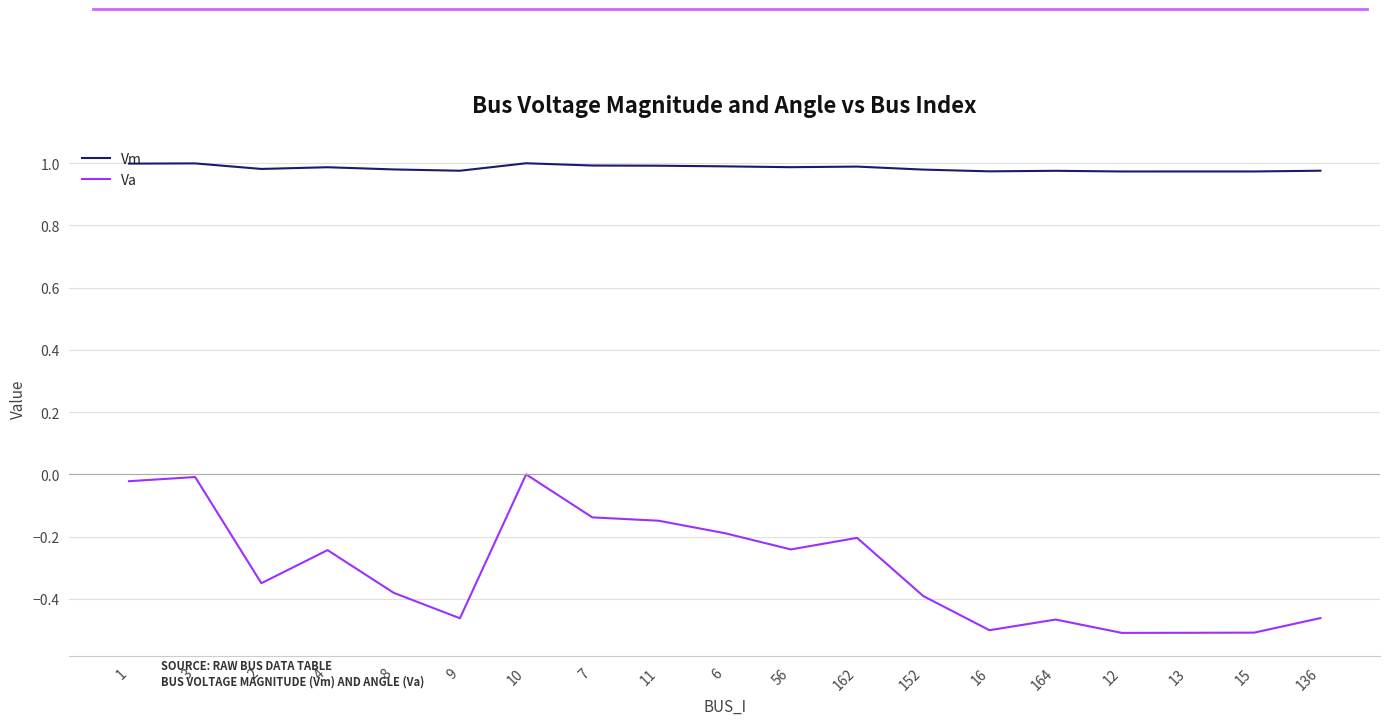

Does the chart display data point markers on the line(s)?

No